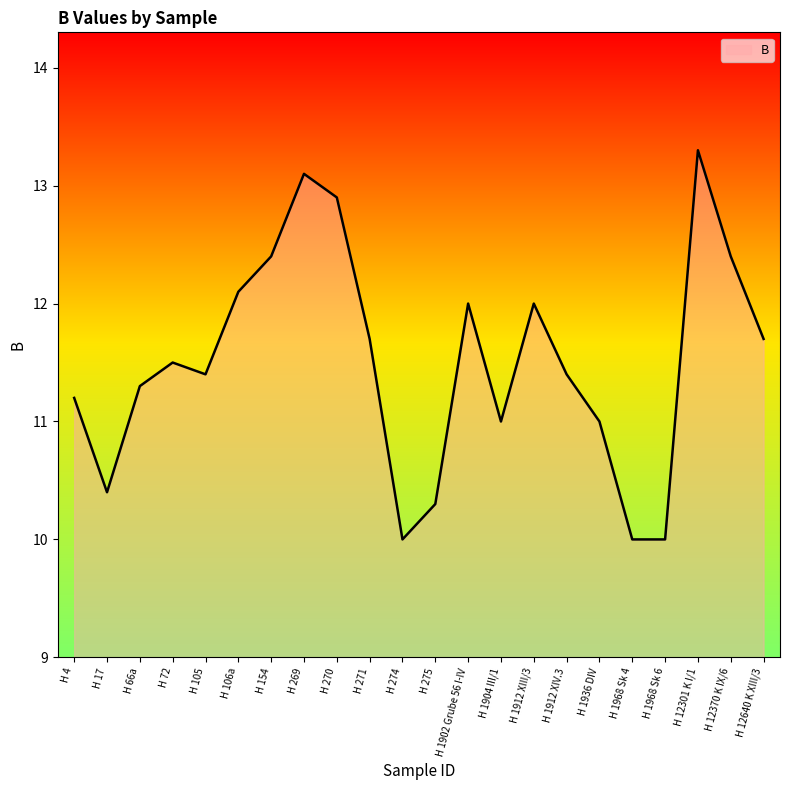

Reading left to right, what are all the values shown in this chart?

11.2	10.4	11.3	11.5	11.4	12.1	12.4	13.1	12.9	11.7	10.0	10.3	12.0	11.0	12.0	11.4	11.0	10.0	10.0	13.3	12.4	11.7